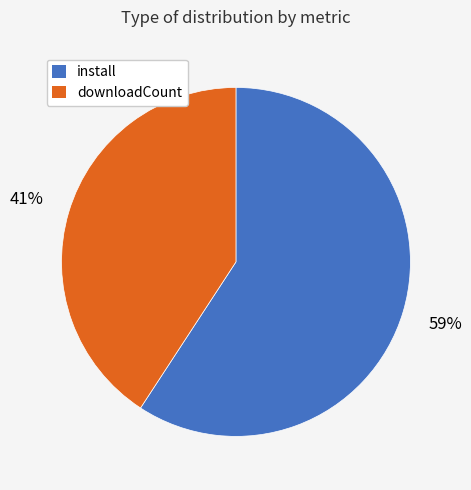

Combined, do install and downloadCount account for over 50%?

Yes